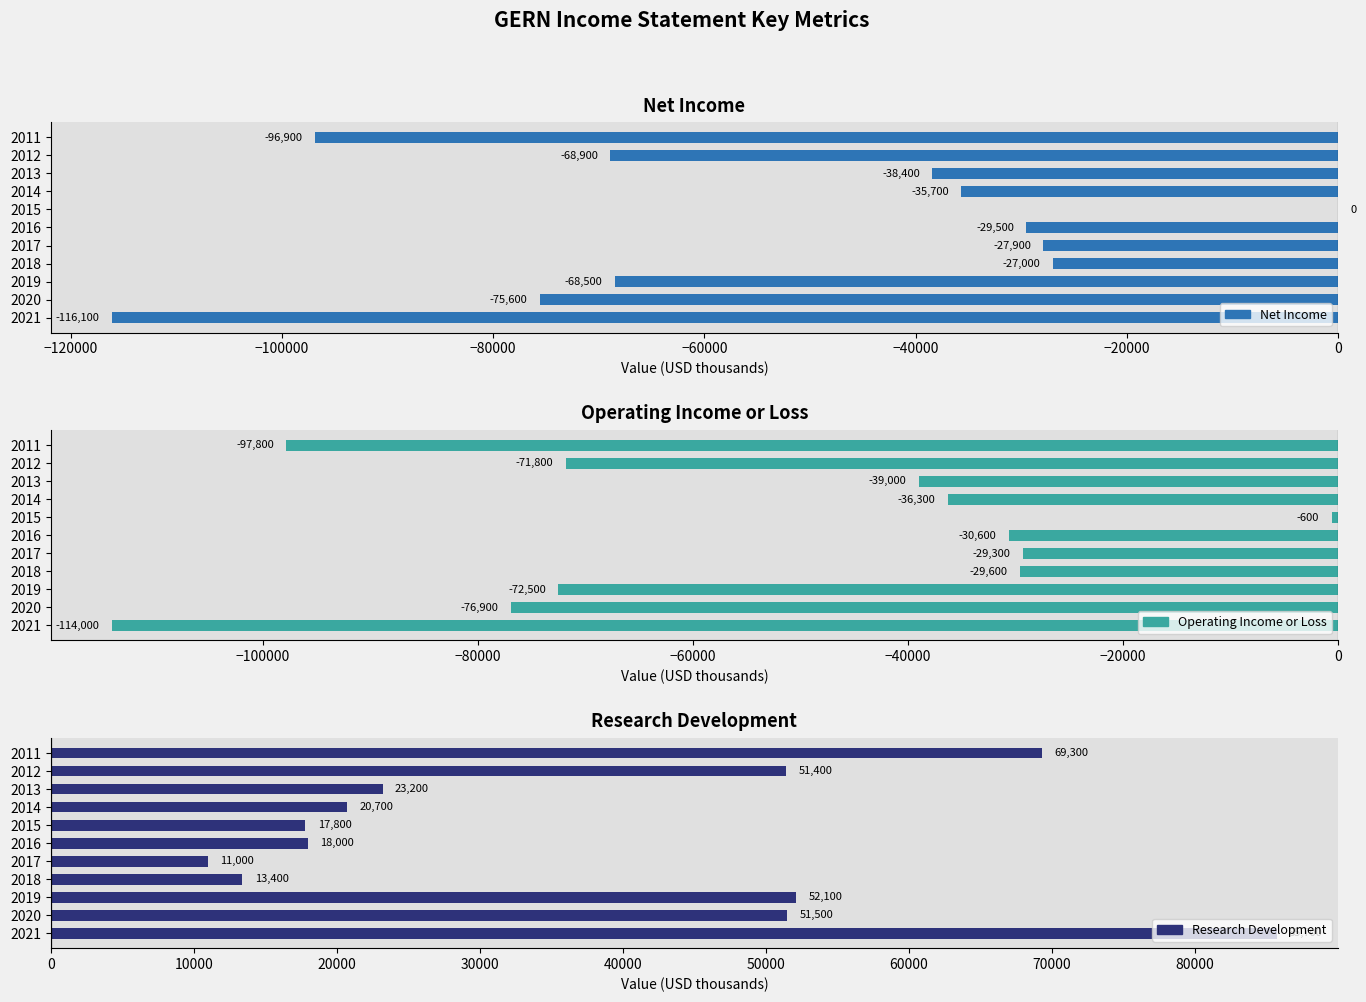

Which series has the largest total across all categories?

Research Development